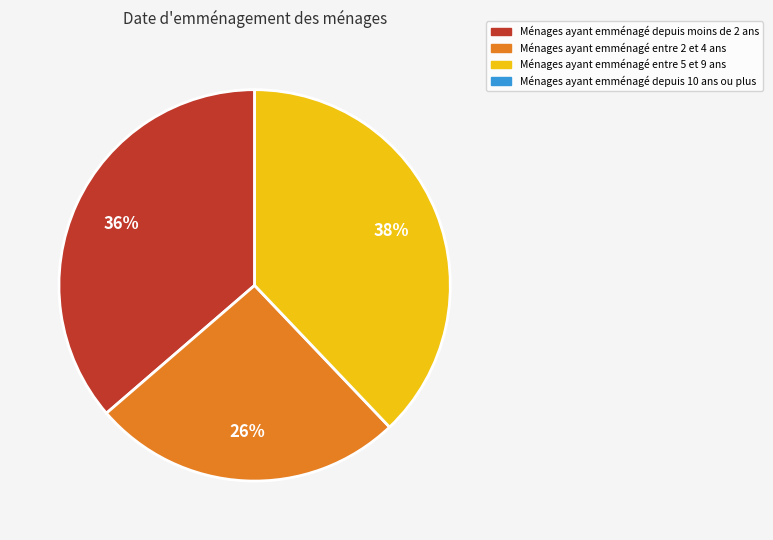

To the nearest percent, what is the average slice percentage?

33%